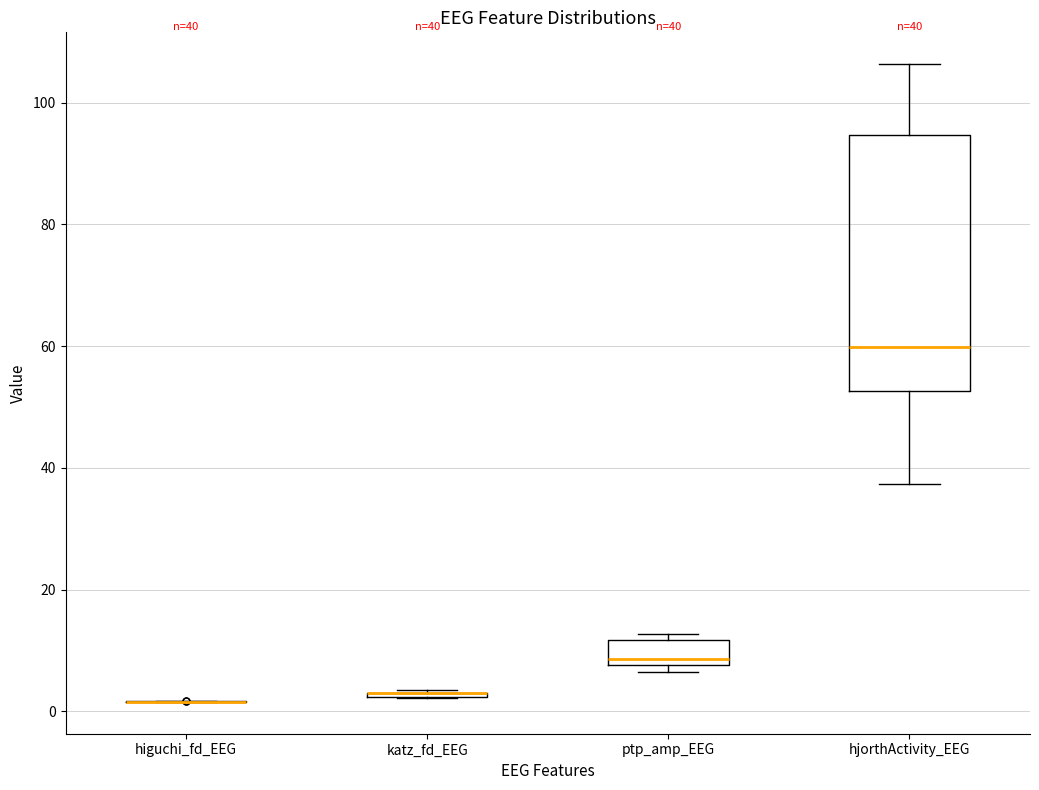

Which box is the tallest, from its lower edge to its upper edge?

hjorthActivity_EEG